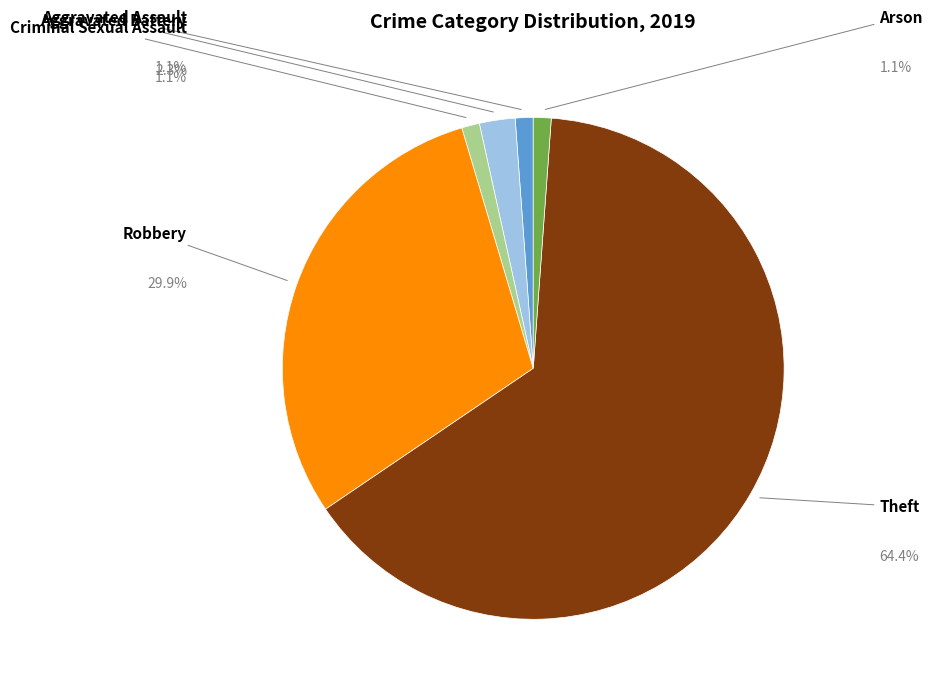

Is there any slice that represents more than half of the pie?

Yes